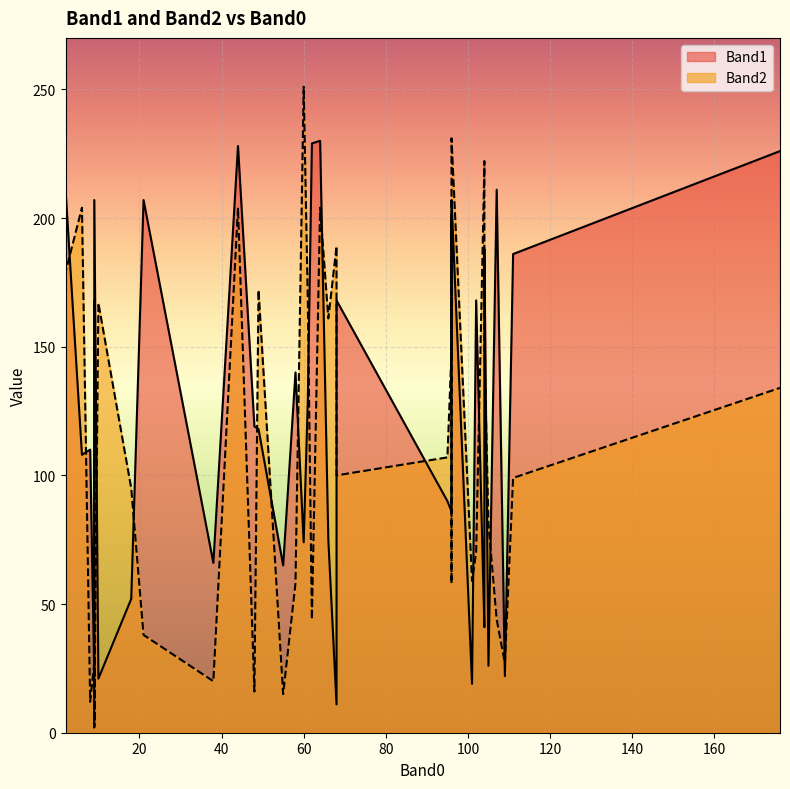

What is the maximum value for Band2?

251